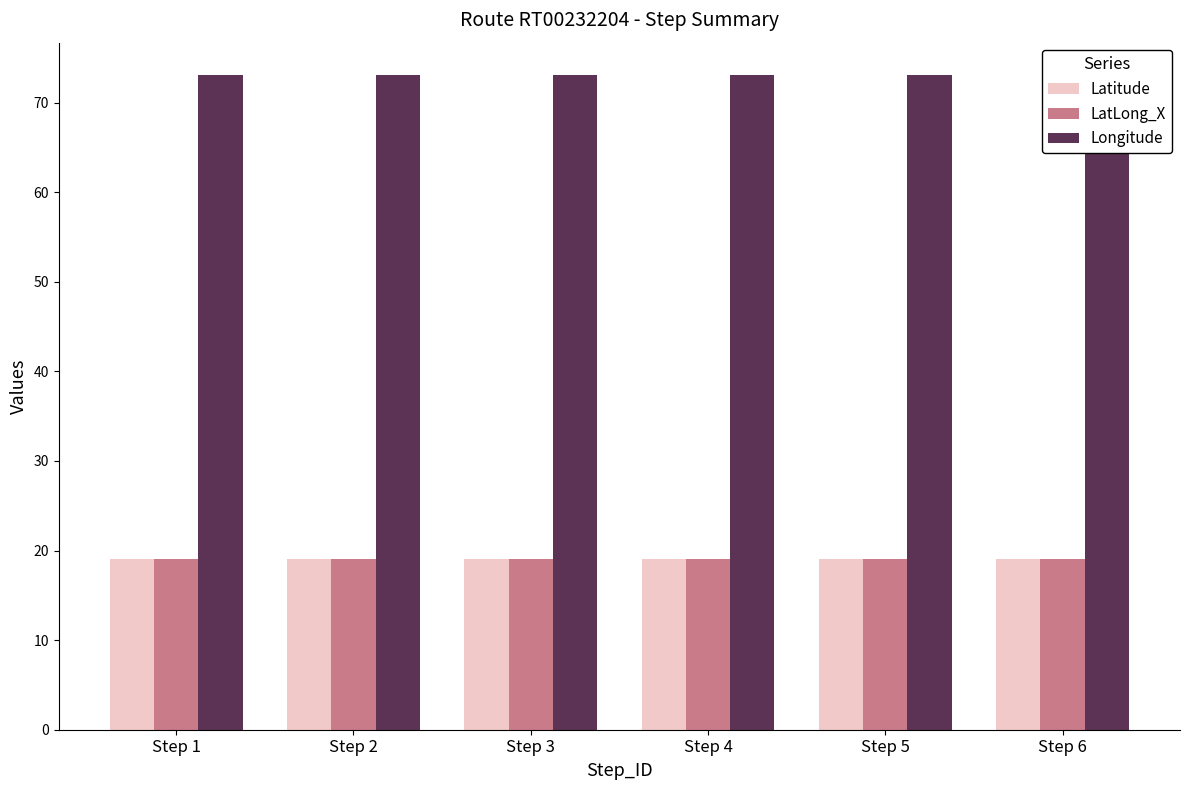

What is the value of the Latitude bar at the 2nd from the left?

19.1